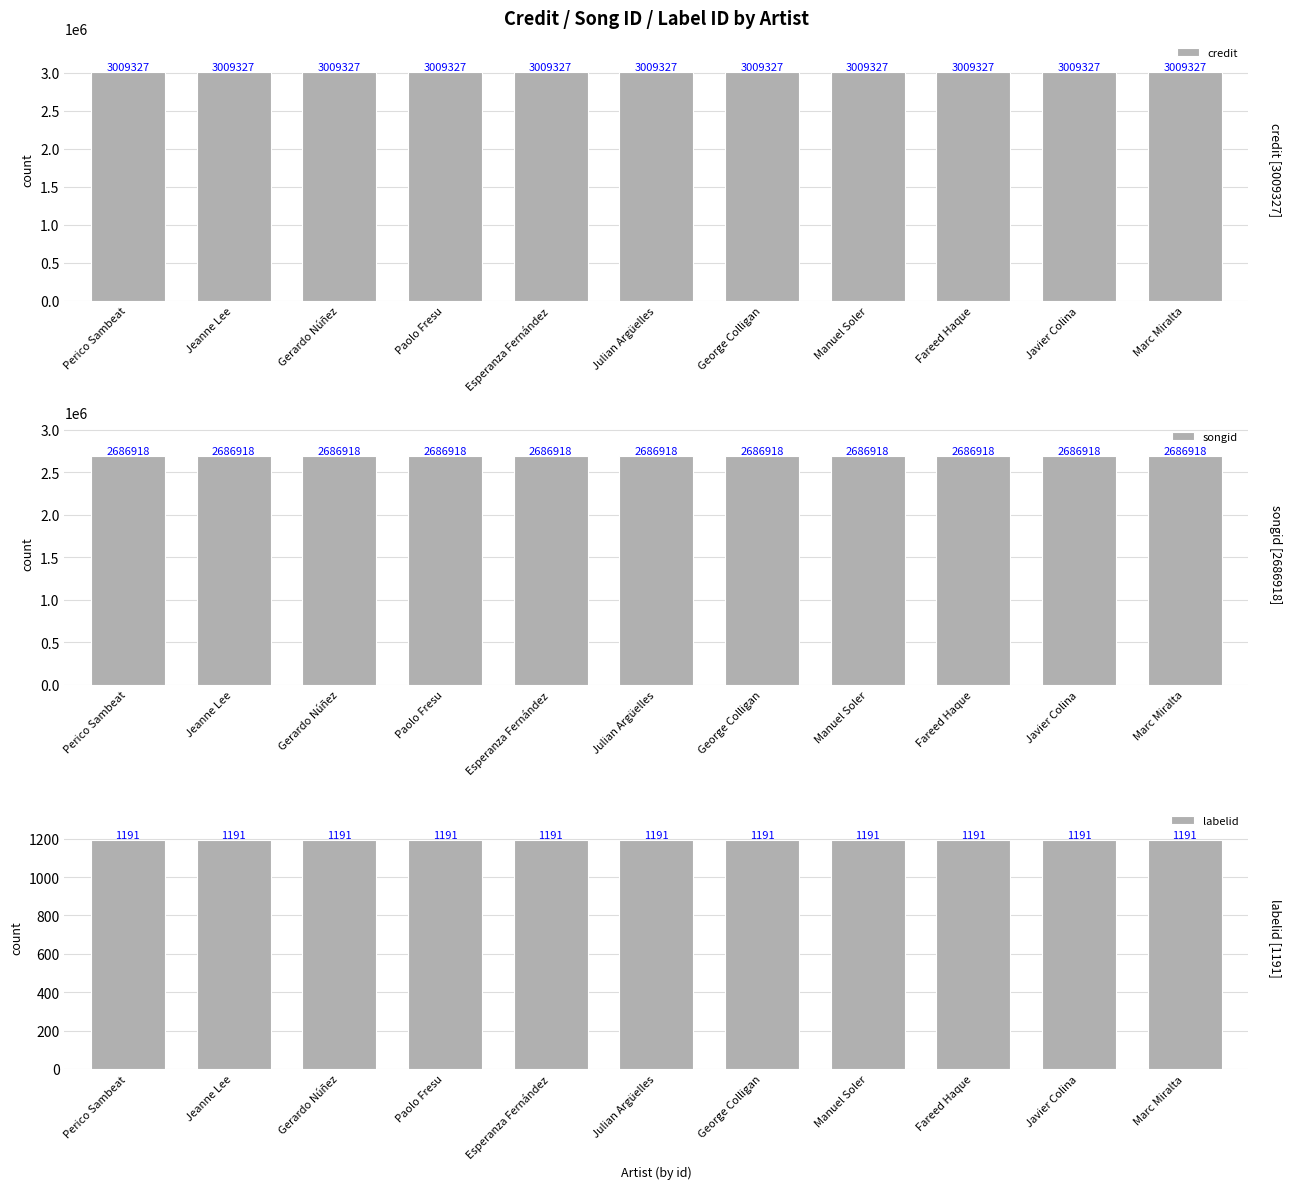

What position from the left is George Colligan?

7